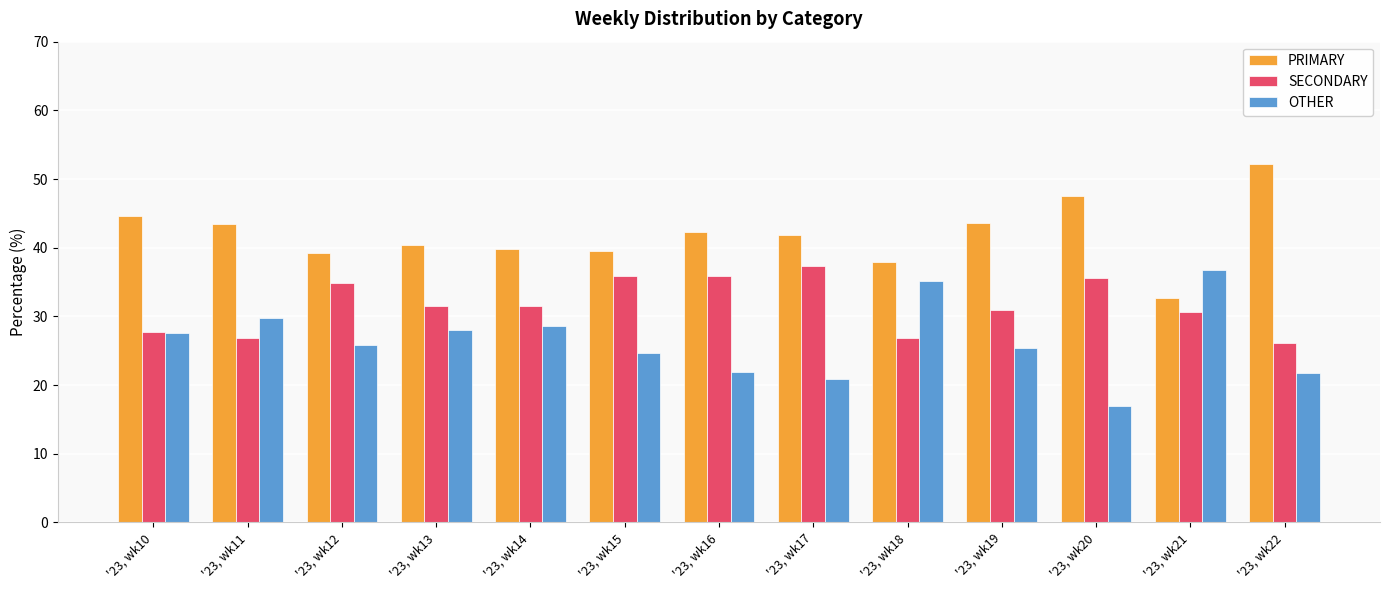

What is the minimum value for PRIMARY?

32.7